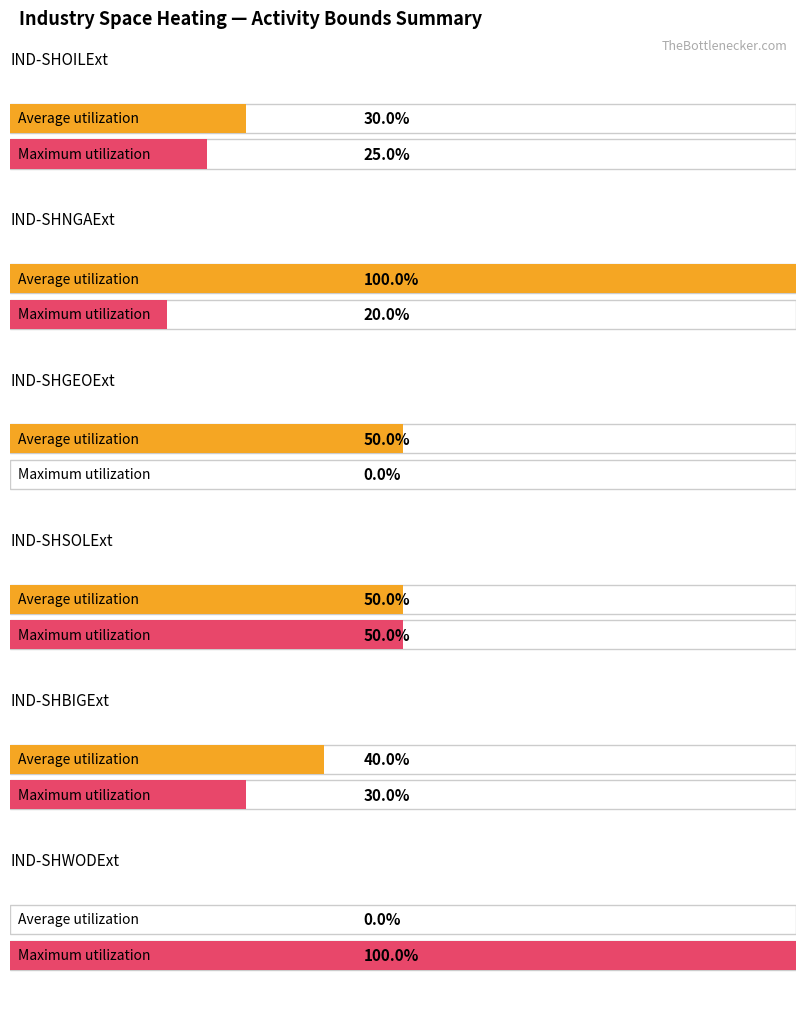

Between IND-SHWODExt and IND-SHNGAExt, which is larger?

IND-SHNGAExt